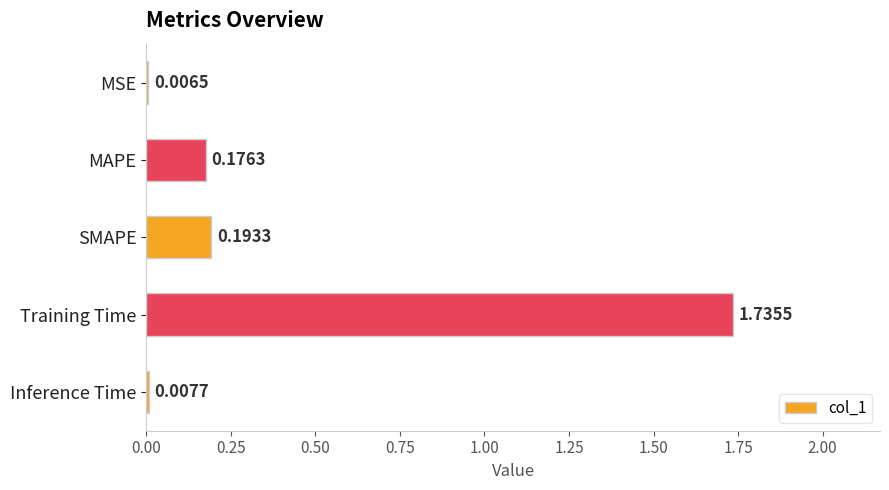

At which category does the chart reach its peak across all series?

Training Time